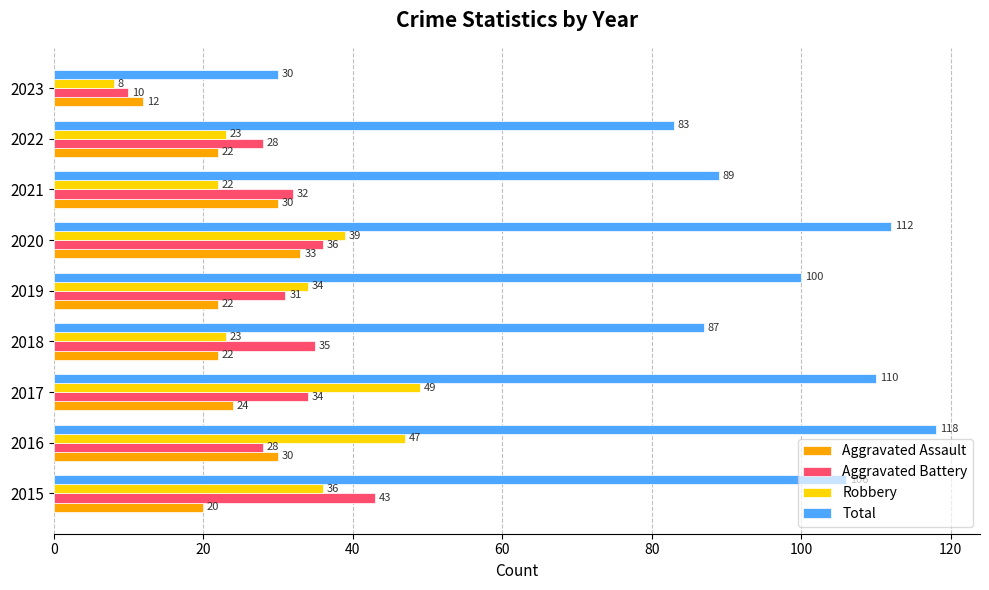

What is the difference between the maximum and minimum values in the Aggravated Assault series?

21